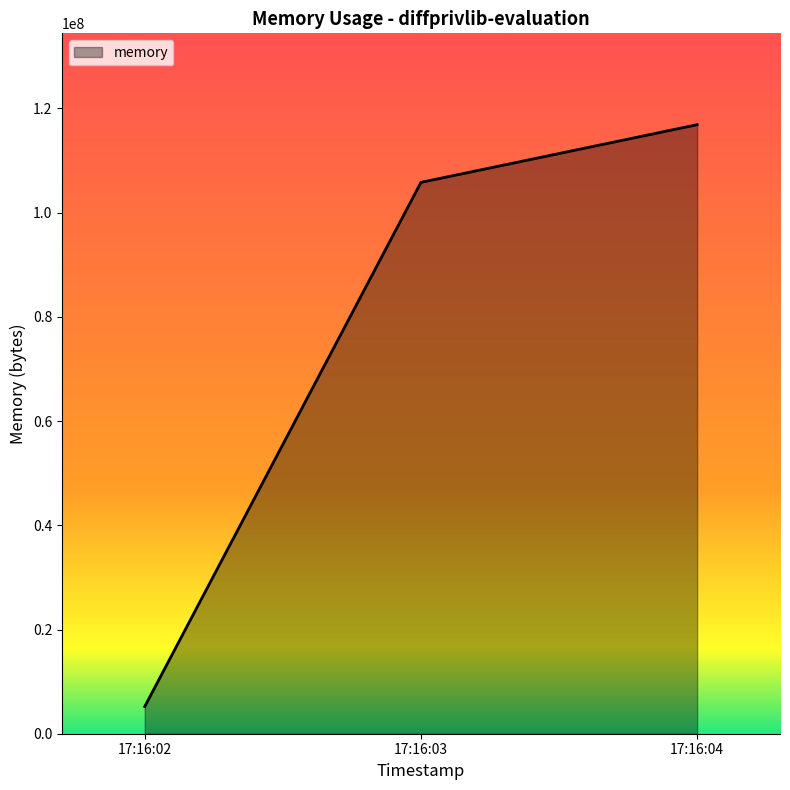

Between 17:16:04 and 17:16:03, which is larger?

17:16:04